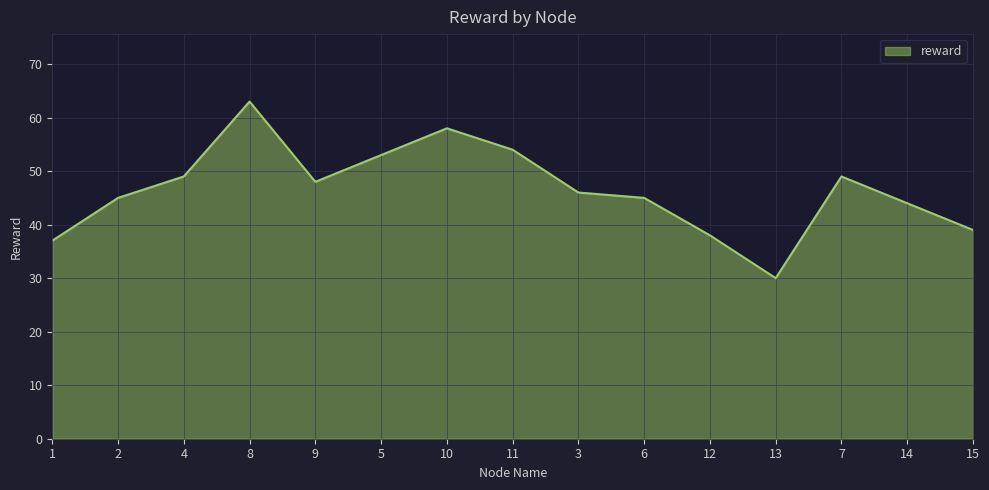

What is the average value?

47